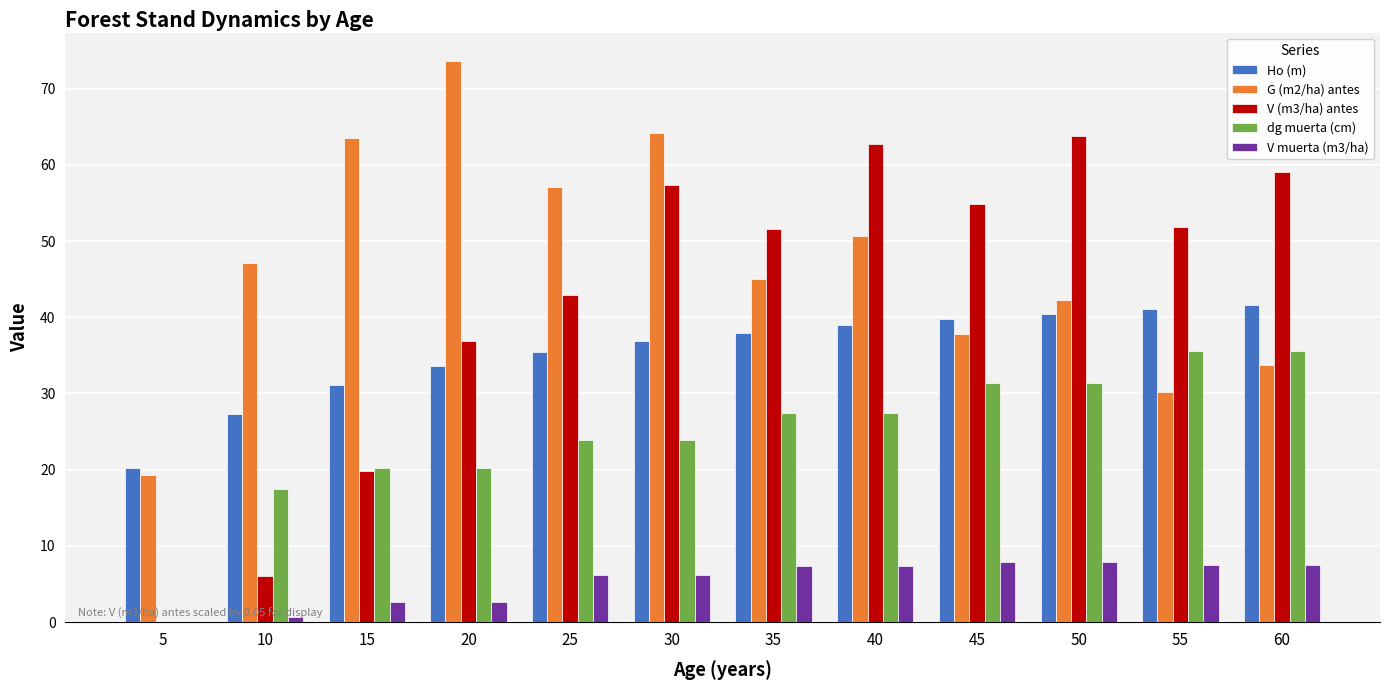

Is it true that V muerta (m3/ha) equals 2.7 at 20?

True